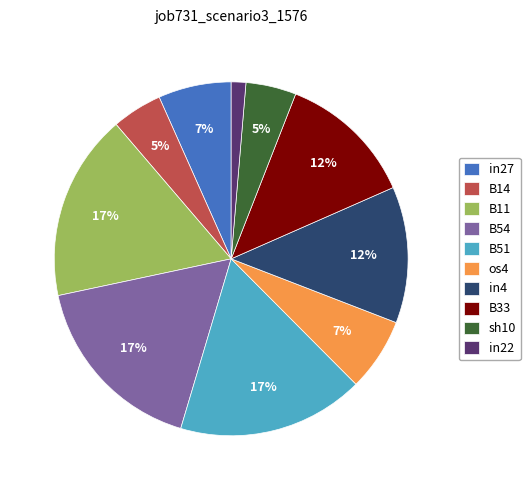

Which slice is the smallest?

in22